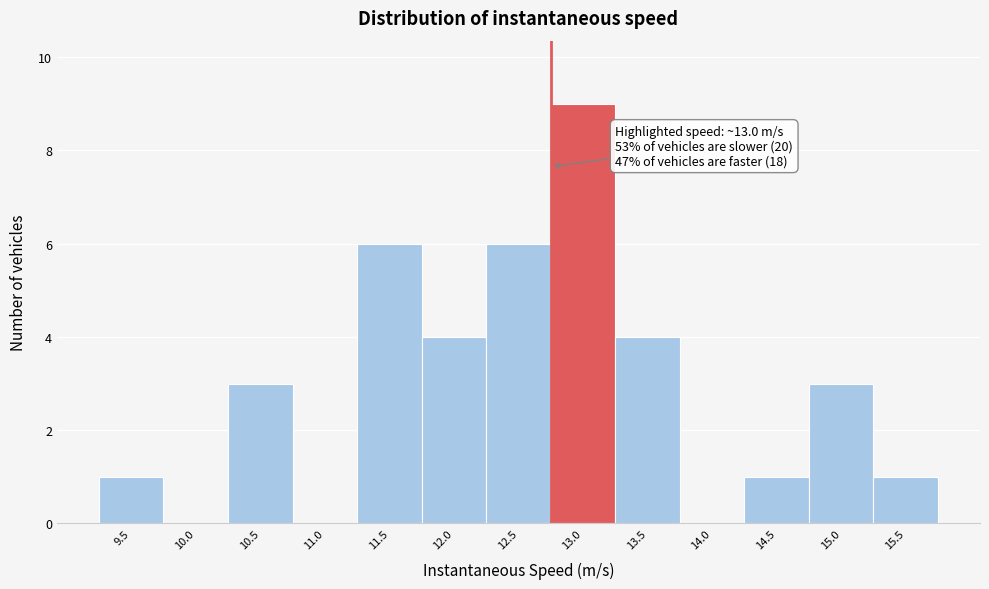

Reading left to right, list all the values displayed in this chart.

9.5=1	10.0=0	10.5=3	11.0=0	11.5=6	12.0=4	12.5=6	13.0=9	13.5=4	14.0=0	14.5=1	15.0=3	15.5=1